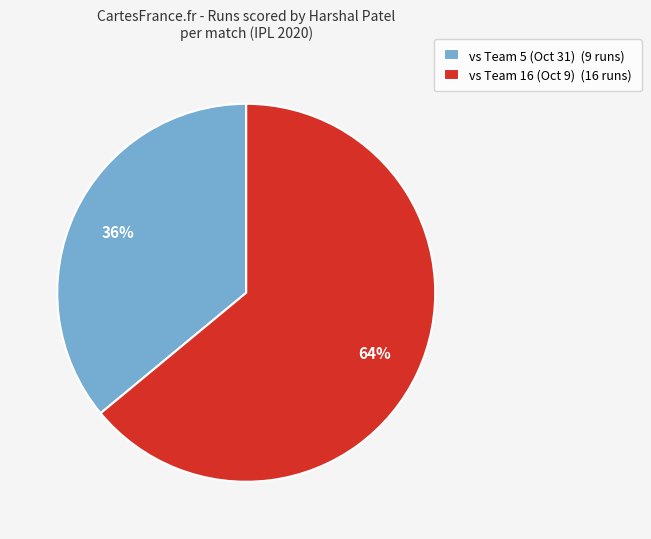

Approximately how many times larger is the value at vs Team 5 (Oct 31) (9 runs) compared to vs Team 16 (Oct 9) (16 runs)?

0.6